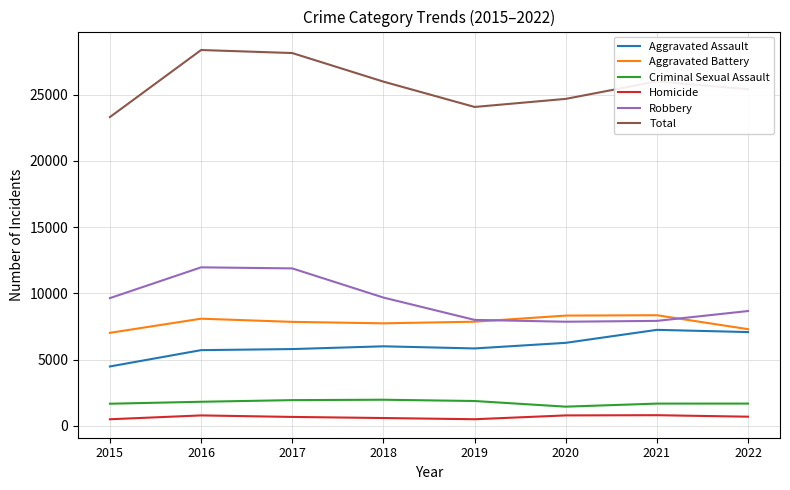

The Total series shows 24062 at 2019. True or false?

True